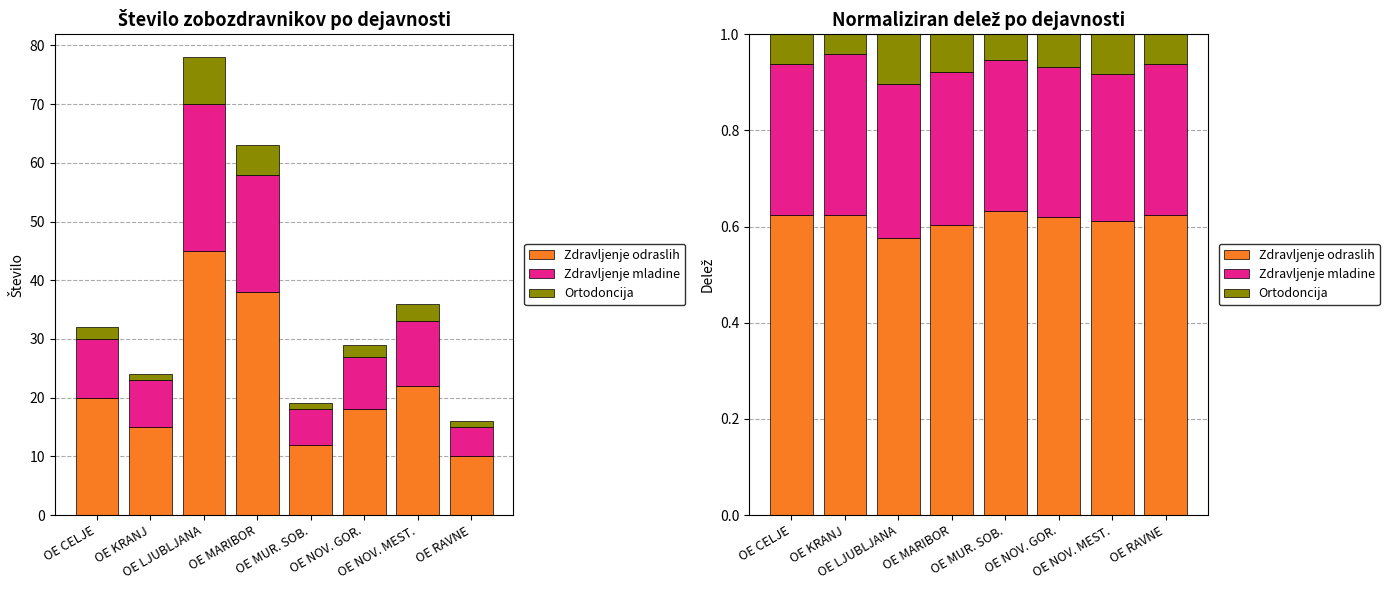

Which series has the largest total across all categories?

Zdravljenje odraslih